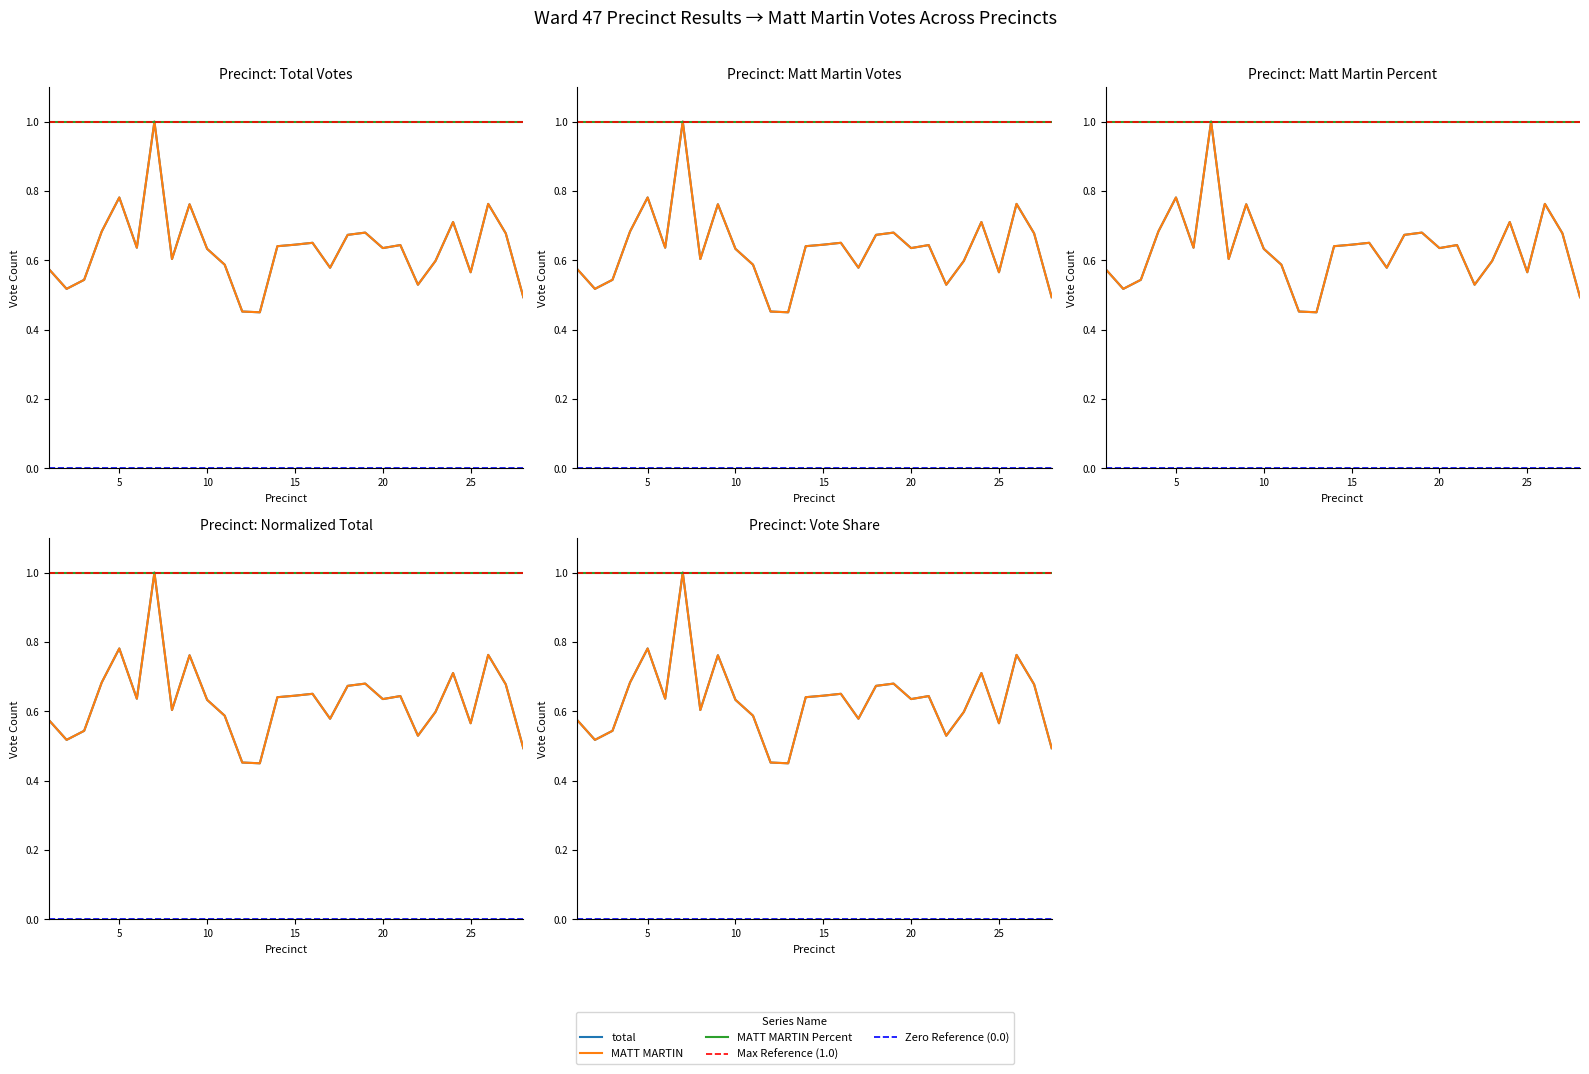

Between 1 and 23, which series saw the biggest shift?

total